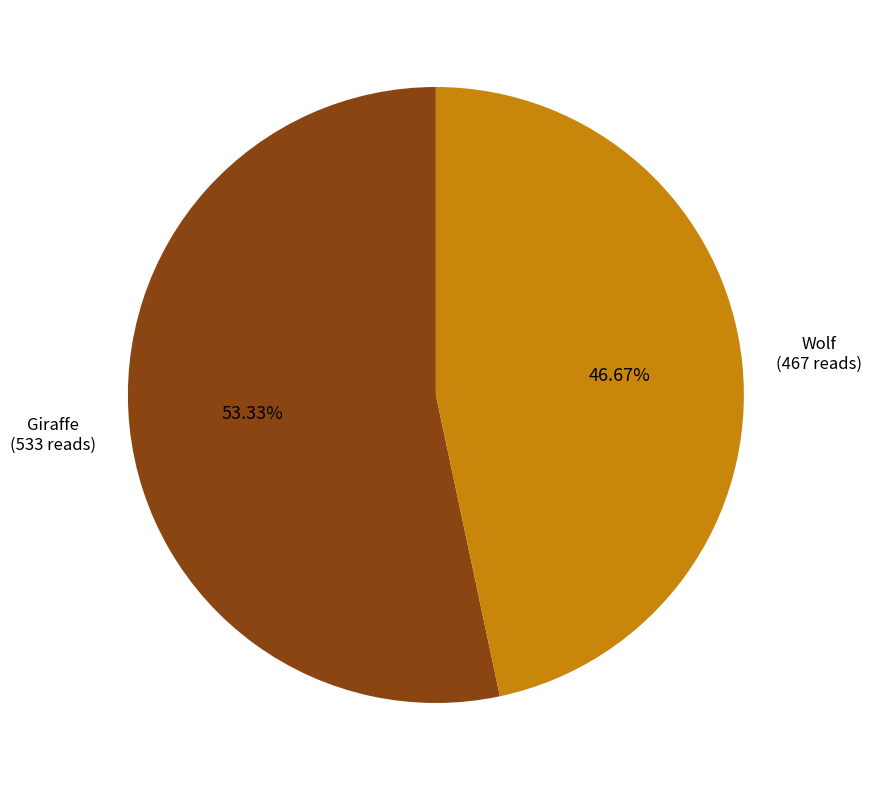

What is the smallest slice in the pie chart?

Wolf